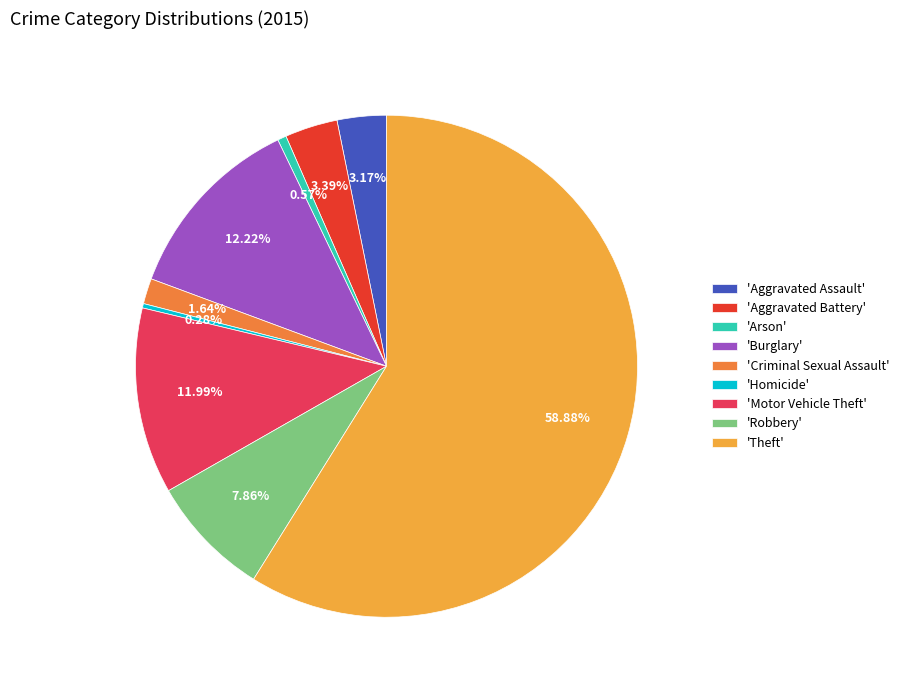

What is the largest slice in the pie chart?

'Theft'